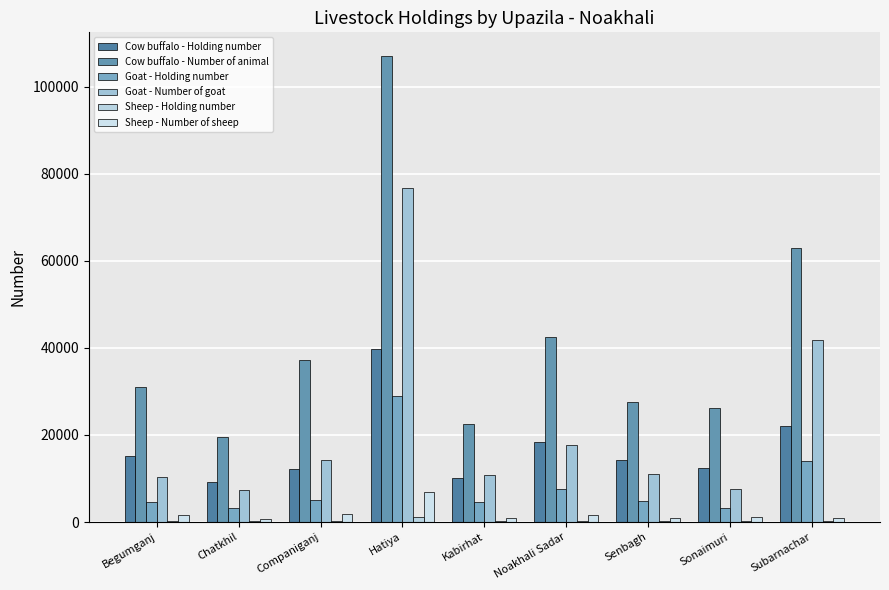

Is the value of Cow buffalo - Holding number at Kabirhat greater than the value of Sheep - Holding number at Begumganj?

Yes